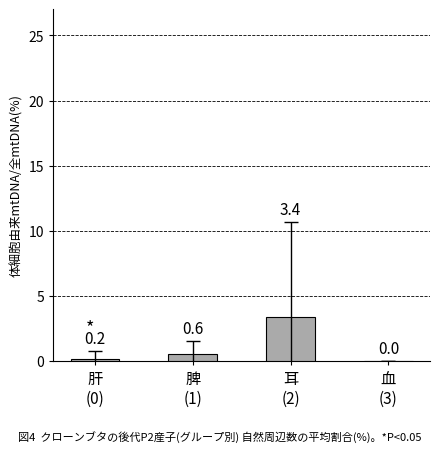

What is the change in value from 耳
(2) to 血
(3)?

-3.4